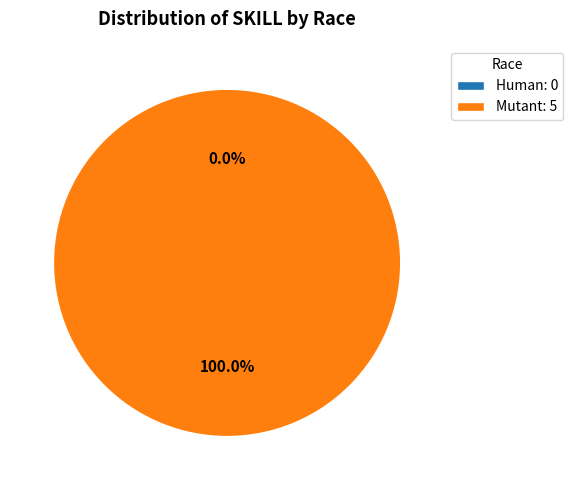

Which slice is the smallest?

Human